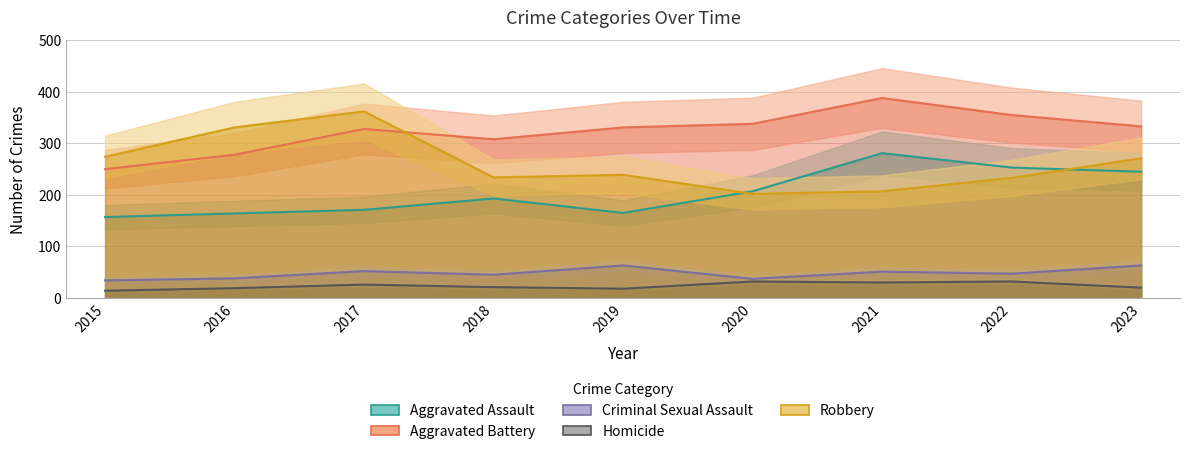

Count the number of categories in the chart.

9